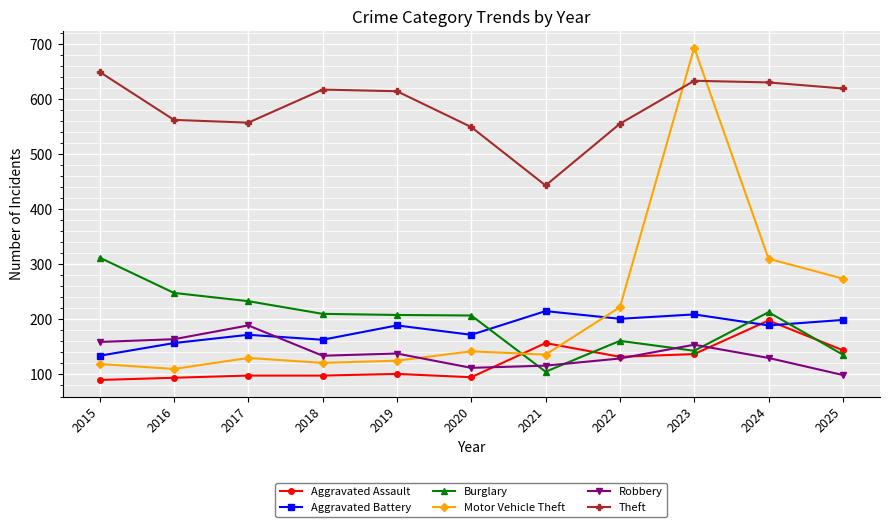

What is the difference between the second highest and second lowest values in the Burglary series?

112